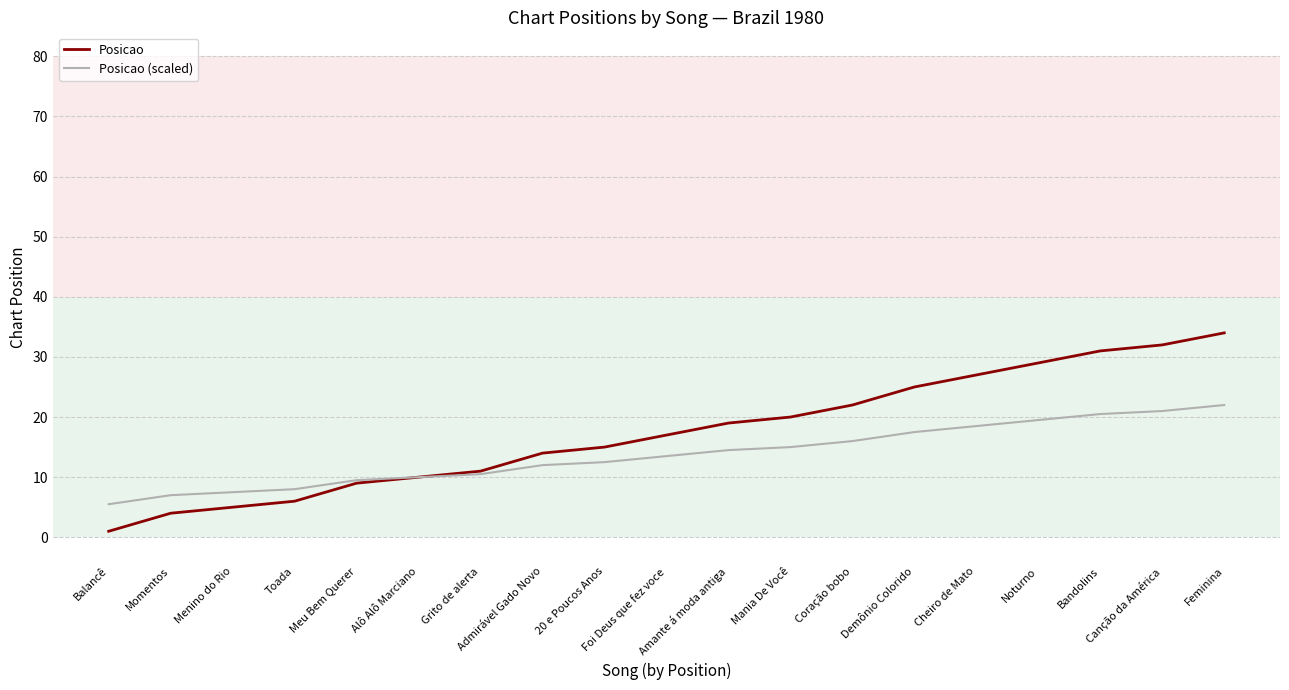

Which series has the widest spread of values?

Posicao